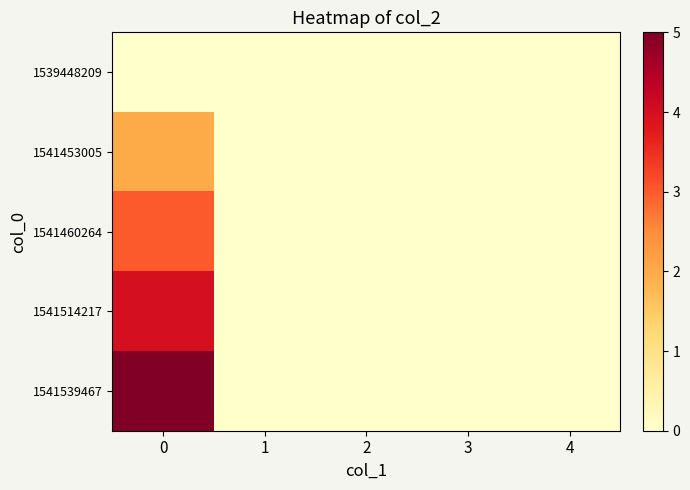

Reading left to right, extract all data points from this chart.

1539448209: 0=0	1=0	2=0	3=0	4=0
1541453005: 0=2	1=0	2=0	3=0	4=0
1541460264: 0=3	1=0	2=0	3=0	4=0
1541514217: 0=4	1=0	2=0	3=0	4=0
1541539467: 0=5	1=0	2=0	3=0	4=0